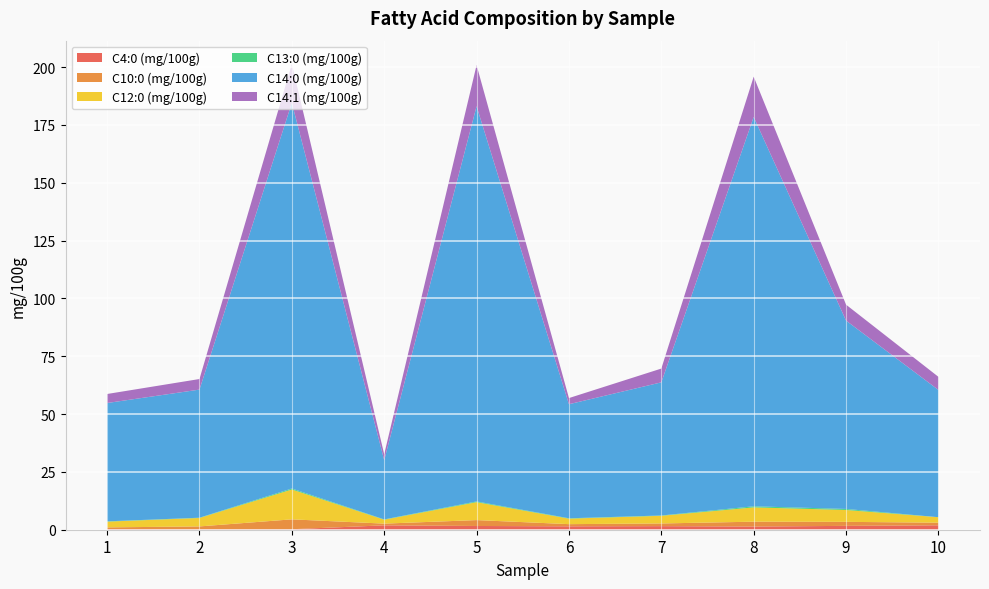

Reading right to left, what are all the values shown in this chart?

C4:0 (mg/100g): 10=1.9	9=1.7	8=1.4	7=1.6	6=1.5	5=1.6	4=1.9	3=0.2	2=0.2	1=0.3
C10:0 (mg/100g): 10=1.1	9=1.7	8=2.1	7=1.2	6=0.9	5=2.5	4=0.7	3=4.3	2=1.2	1=0.8
C12:0 (mg/100g): 10=2.4	9=5.1	8=6.2	7=3.3	6=2.4	5=7.7	4=1.7	3=12.9	2=3.6	1=2.5
C13:0 (mg/100g): 10=0.0	9=0.5	8=0.5	7=0.1	6=0.2	5=0.3	4=0.1	3=0.4	2=0.1	1=0.1
C14:0 (mg/100g): 10=55.0	9=81.4	8=168.3	7=57.6	6=49.3	5=170.8	4=25.6	3=166.7	2=55.4	1=51.2
C14:1 (mg/100g): 10=5.7	9=6.9	8=17.4	7=6.0	6=2.7	5=17.7	4=2.5	3=16.8	2=4.6	1=3.9